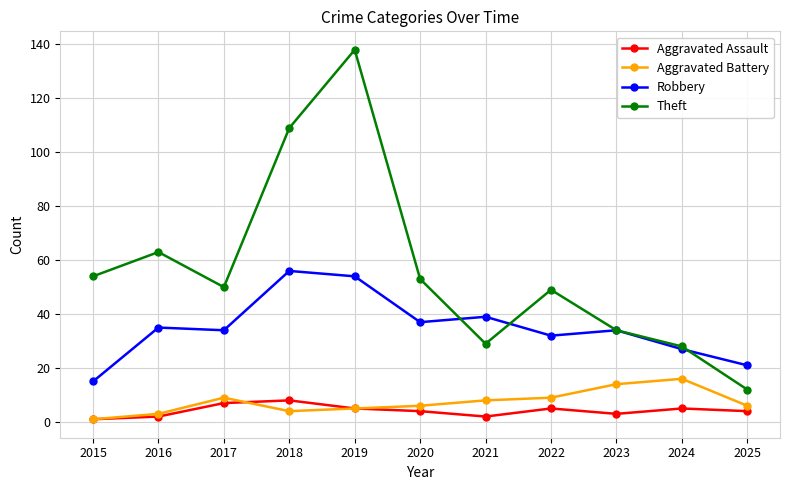

What is the sum of all Aggravated Battery values?

81